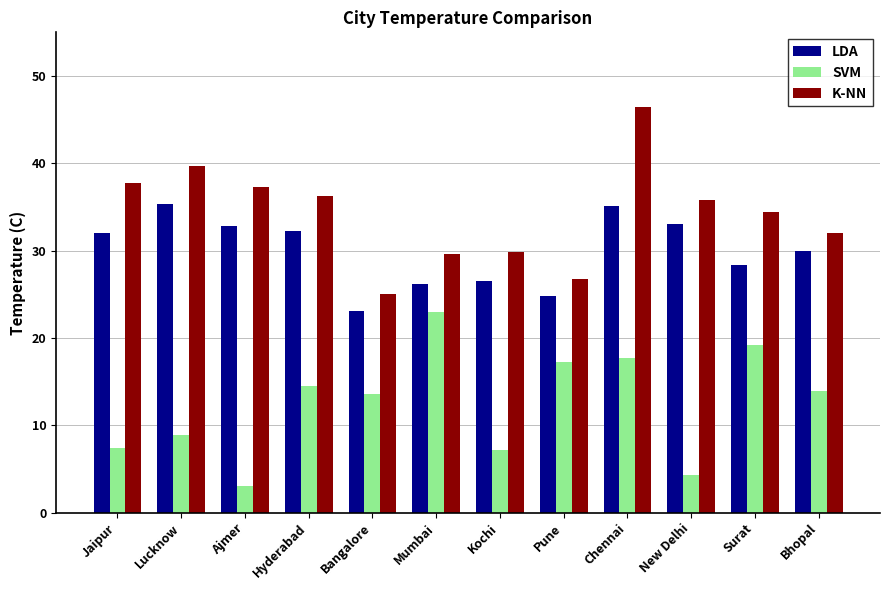

What is the sum of the SVM values at Mumbai and New Delhi?

27.3